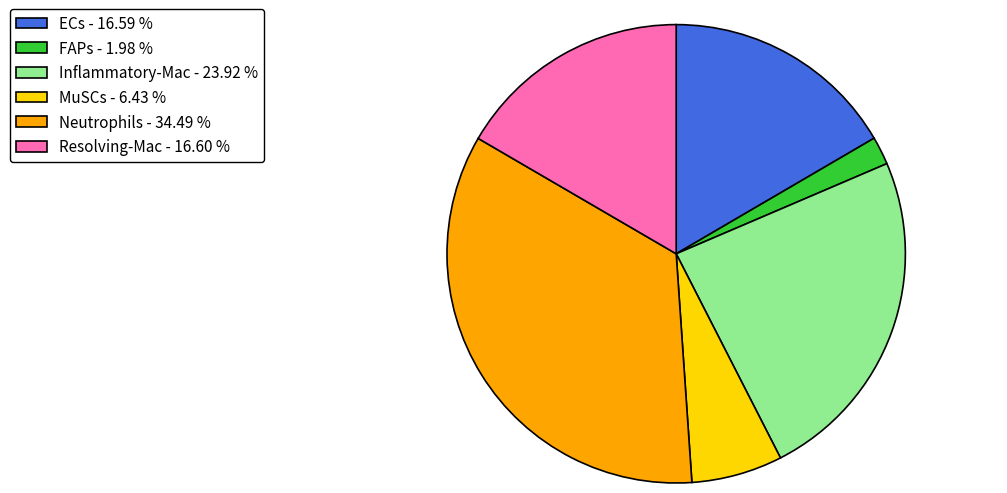

Do Resolving-Mac and Neutrophils together represent more than half of the pie?

Yes